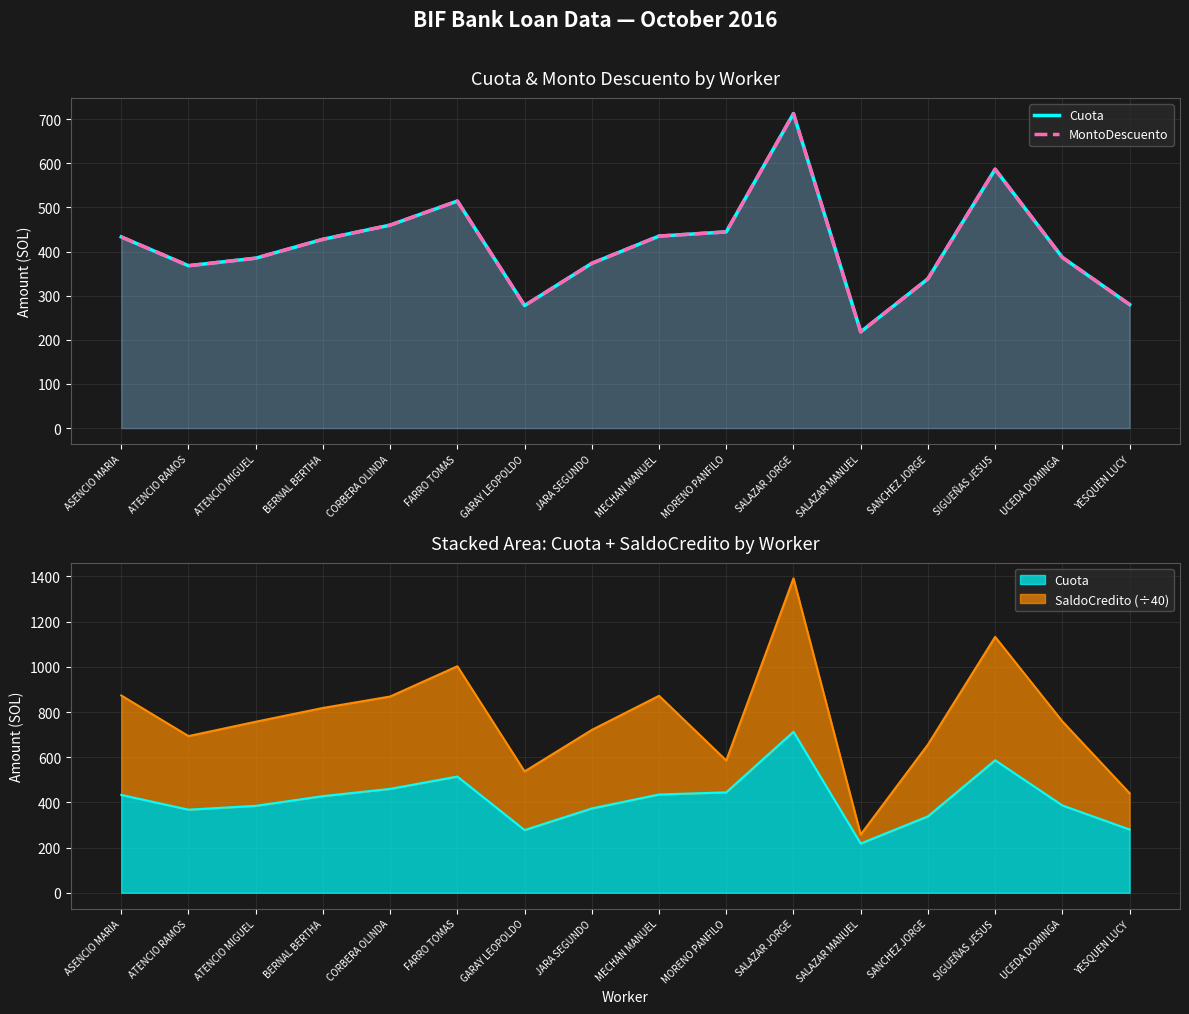

What is the difference between the maximum and minimum values in the MontoDescuento series?

494.6